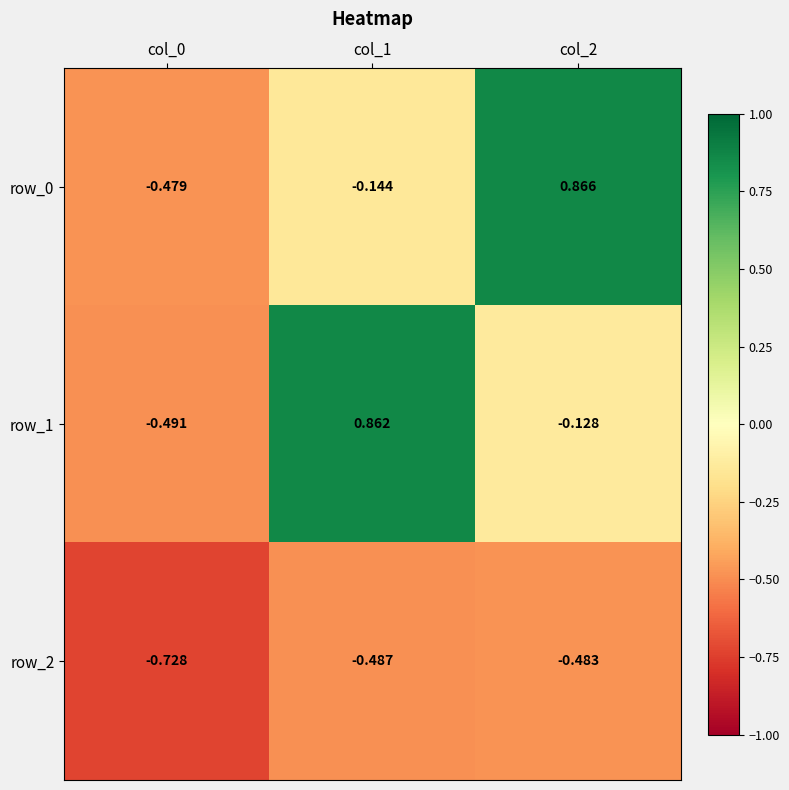

Reading left to right, what are all the values shown in this chart?

row_0: -0.5	-0.1	0.9
row_1: -0.5	0.9	-0.1
row_2: -0.7	-0.5	-0.5